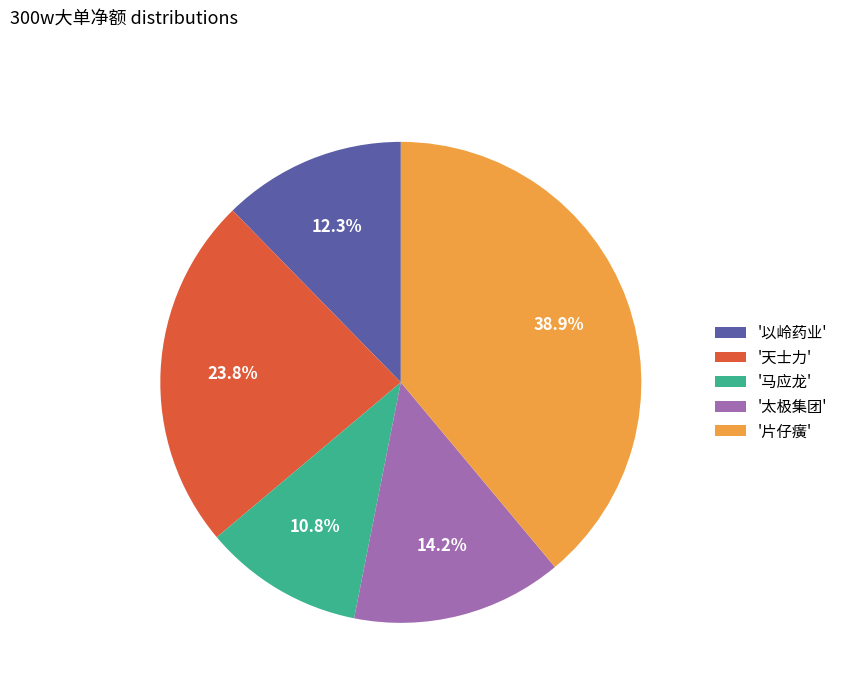

Which has a higher value, '太极集团' or '片仔癀'?

'片仔癀'